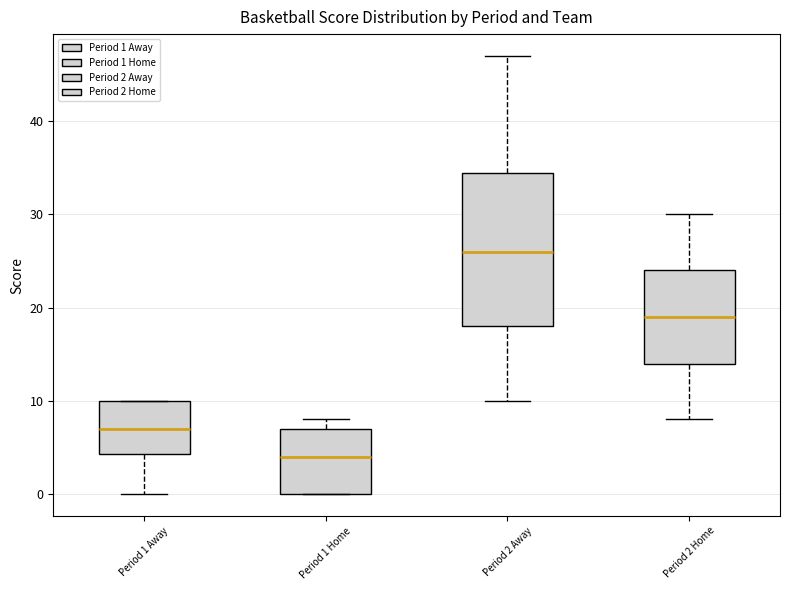

Reading left to right, read every box against the y-axis: the position of its median line, the range the box covers, and the ends of its whiskers. The values are not printed on the chart, so give them approximately, as read against the axis.

Period 1 Away: median 7, box 4 to 10, whiskers 0 to 10
Period 1 Home: median 4, box 0 to 7, whiskers 0 to 8
Period 2 Away: median 26, box 18 to 35, whiskers 10 to 47
Period 2 Home: median 19, box 14 to 24, whiskers 8 to 30